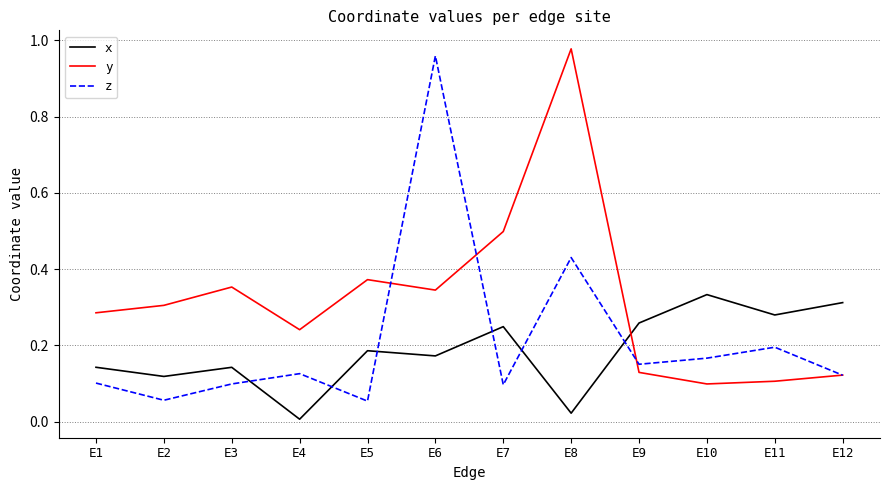

Between which two adjacent categories do y and z first intersect?

E5 and E6